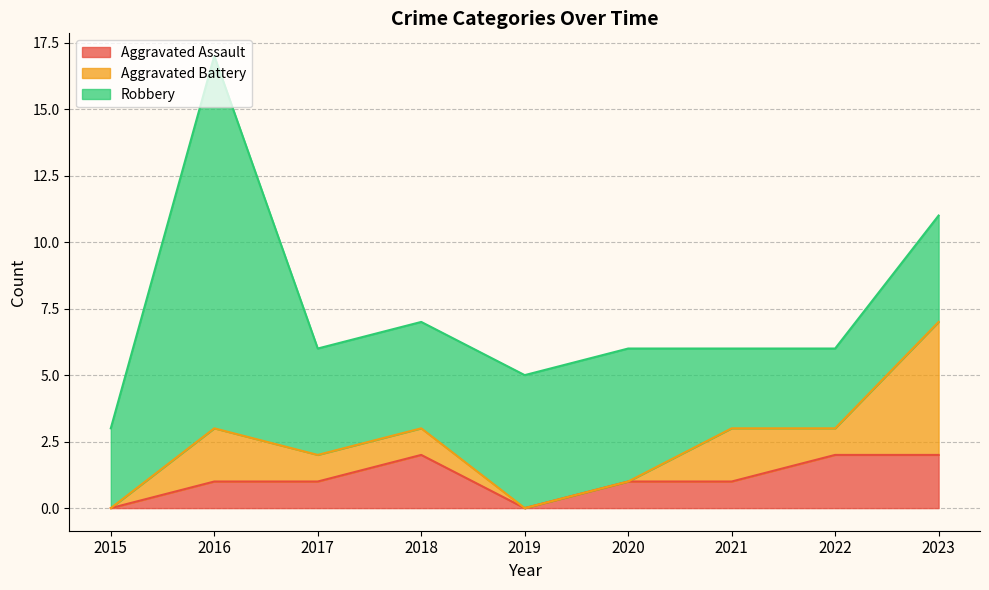

How many categories are shown in the chart?

9